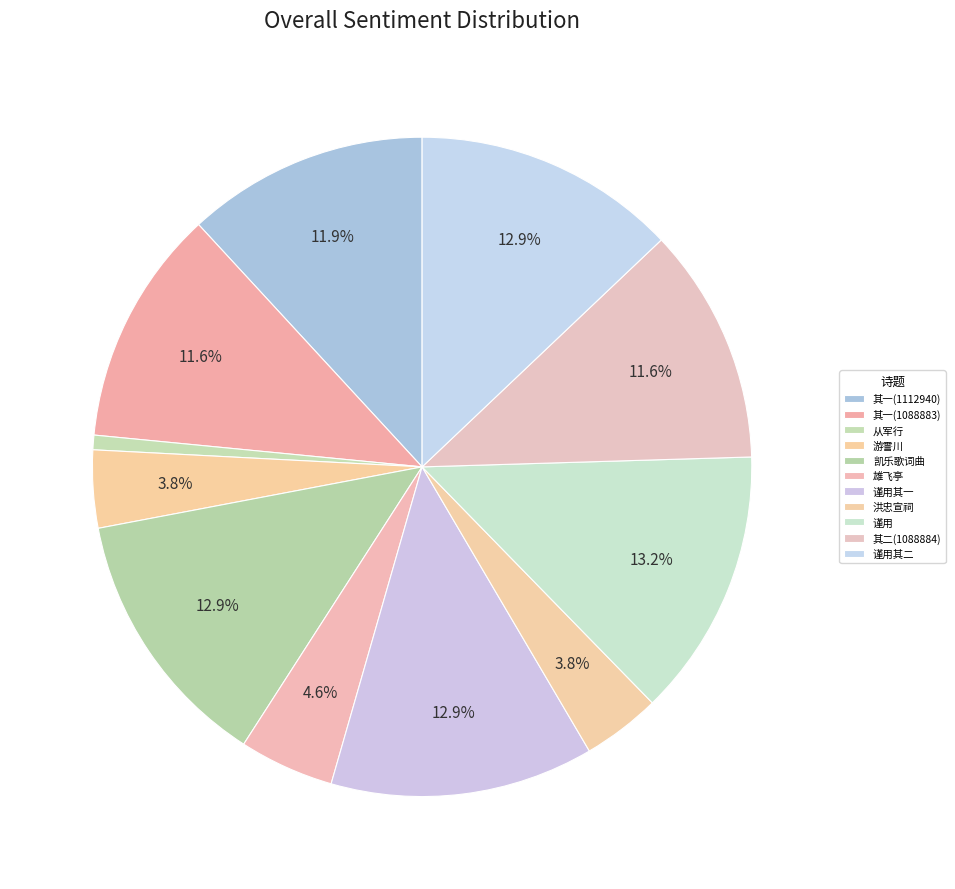

How many segments does this pie chart have?

11